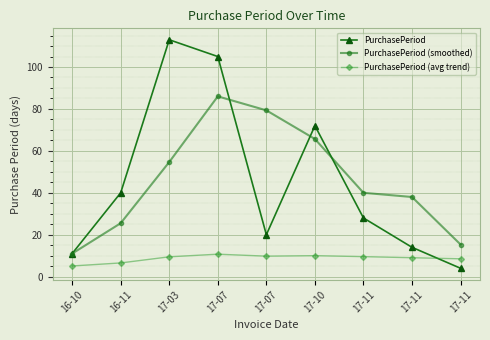

How many distinct data groups are displayed?

3